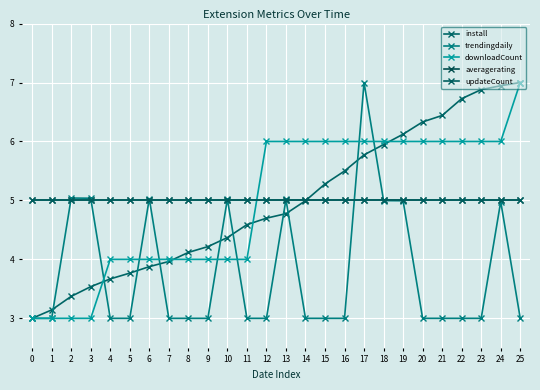

Is this an area chart (filled region under the line)?

No